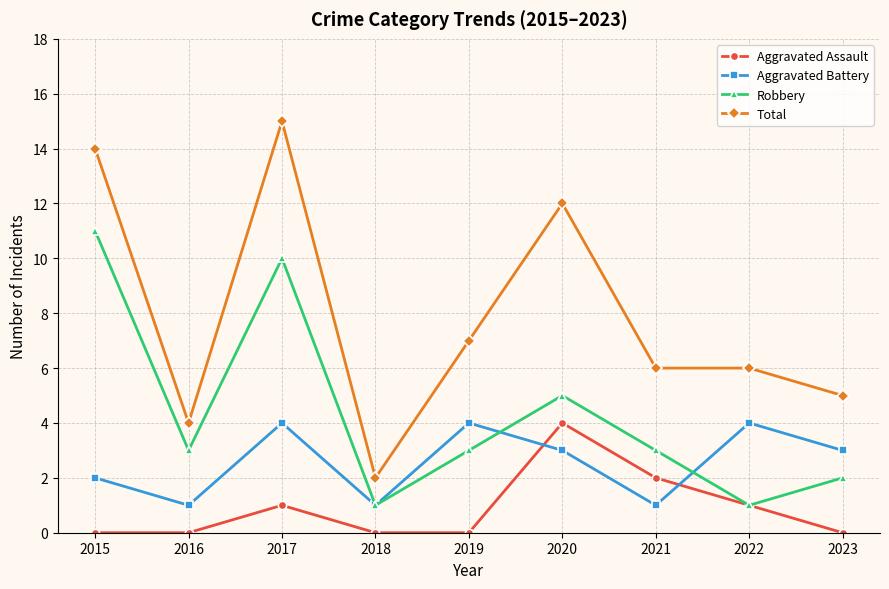

What is the difference between the highest and lowest values at 2019?

7